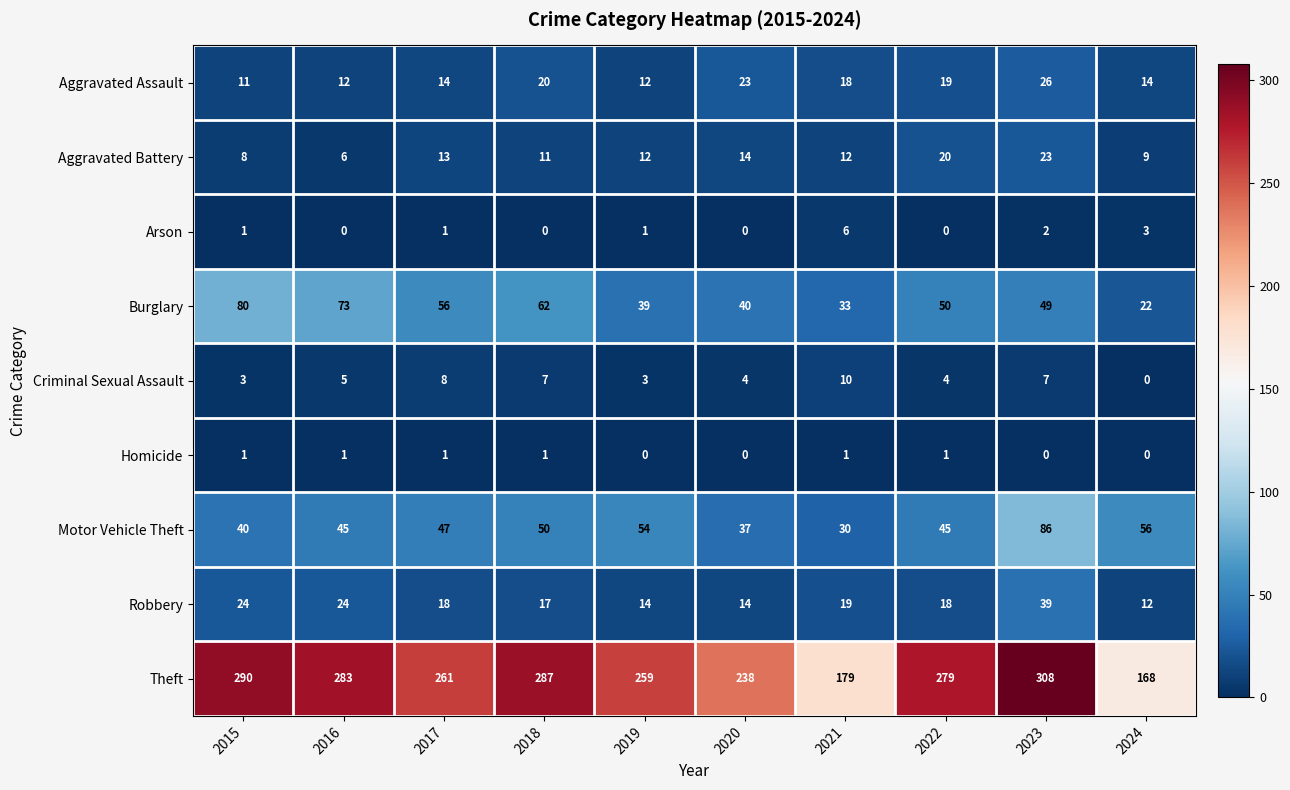

True or false: Robbery has a value of 19 at 2021.

True